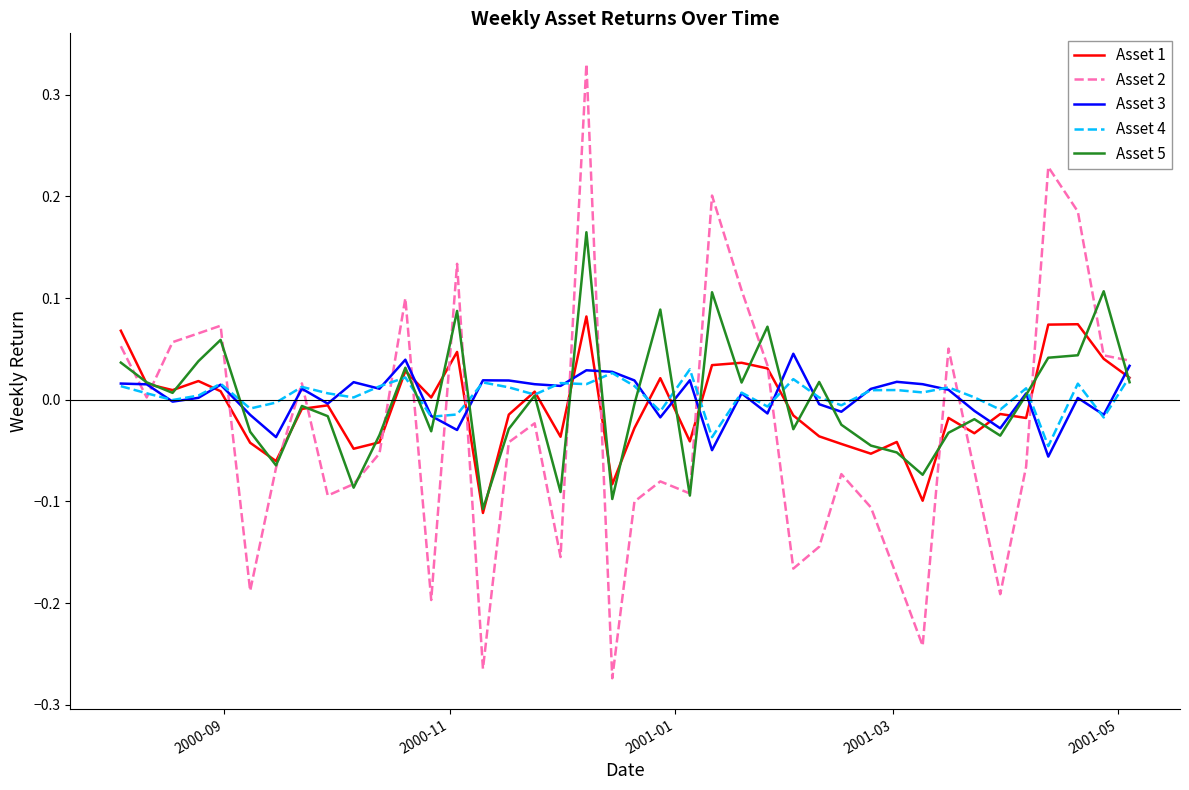

Which series has the largest range (max minus min)?

Asset 2